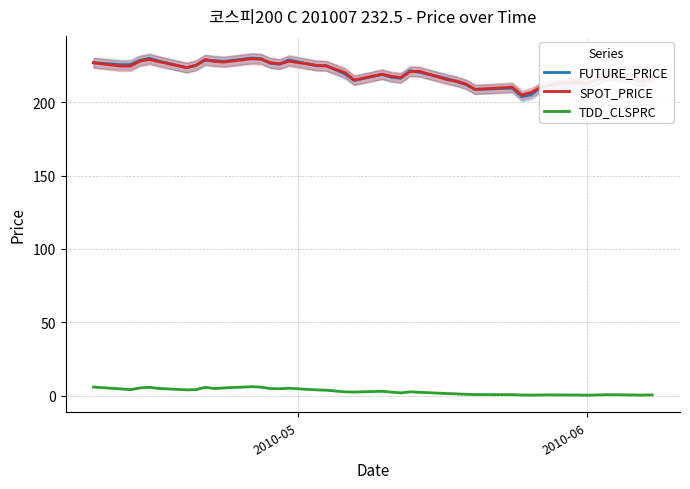

What is the sum of all FUTURE_PRICE values?

8801.4